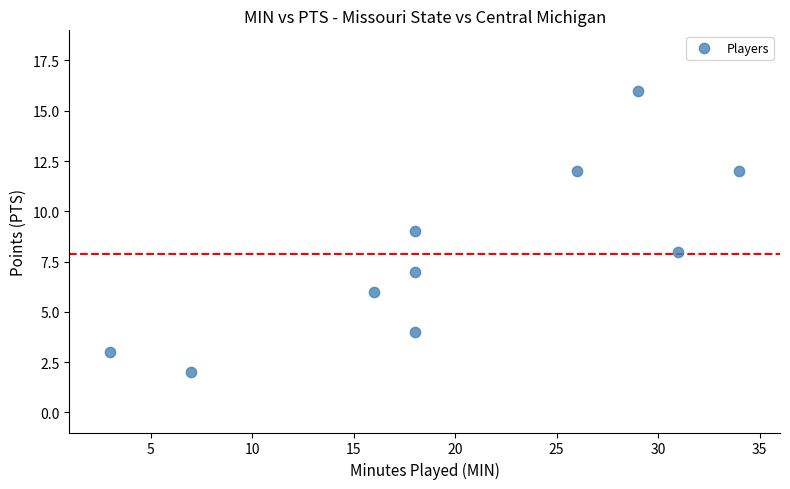

What is the average Y value?

8